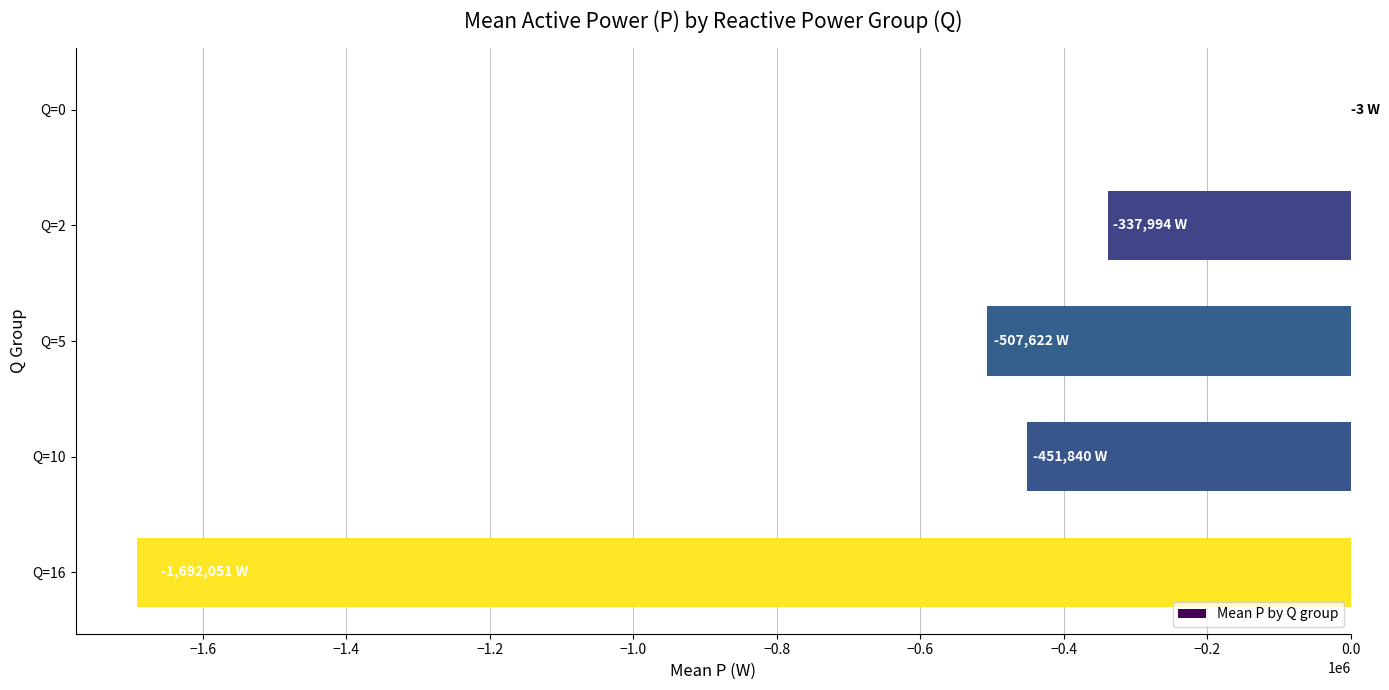

The value at Q=2 is -337994. True or false?

True